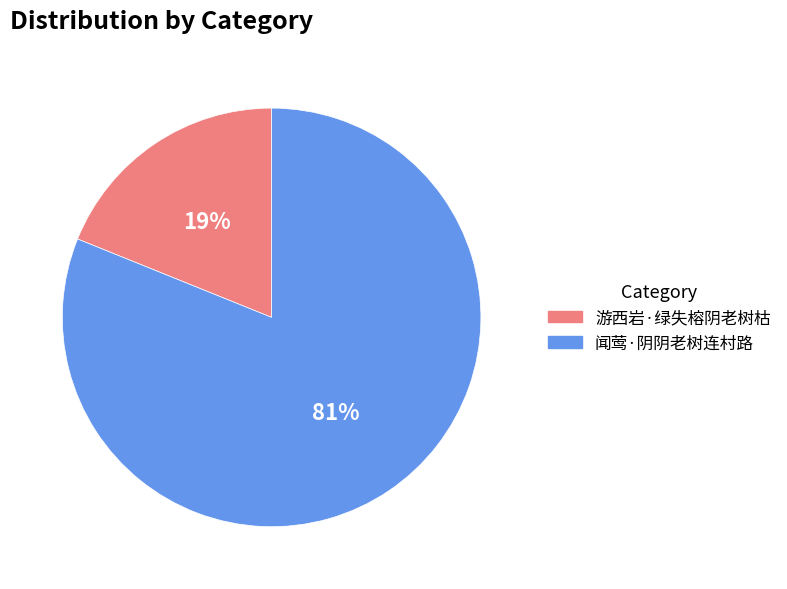

To the nearest percent, what is the difference between the 游西岩·绿失榕阴老树枯 and 闻莺·阴阴老树连村路 slice percentages?

62%